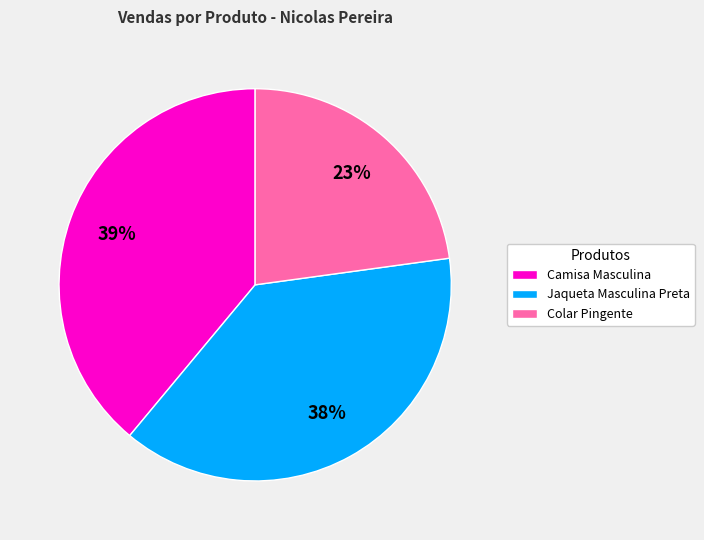

To the nearest percent, what is the difference between the largest and smallest slice percentages?

16%